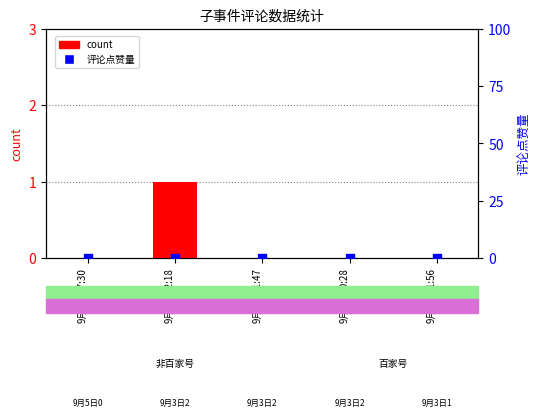

Is the value of 评论点赞量 at 9月3日20:28 greater than the value of count at 9月3日20:28?

No